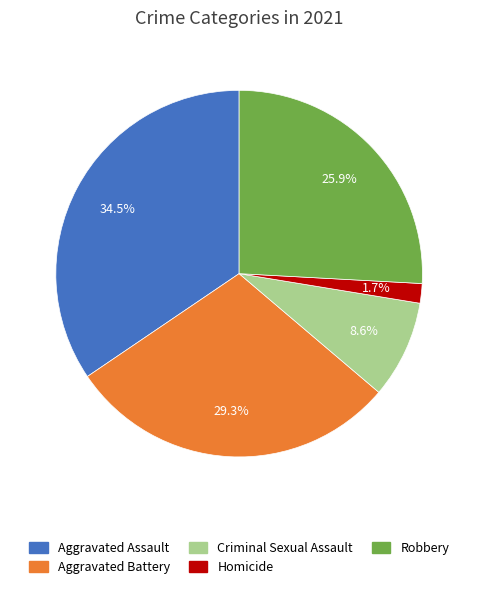

What percentage is NOT represented by Aggravated Battery?

70.7%